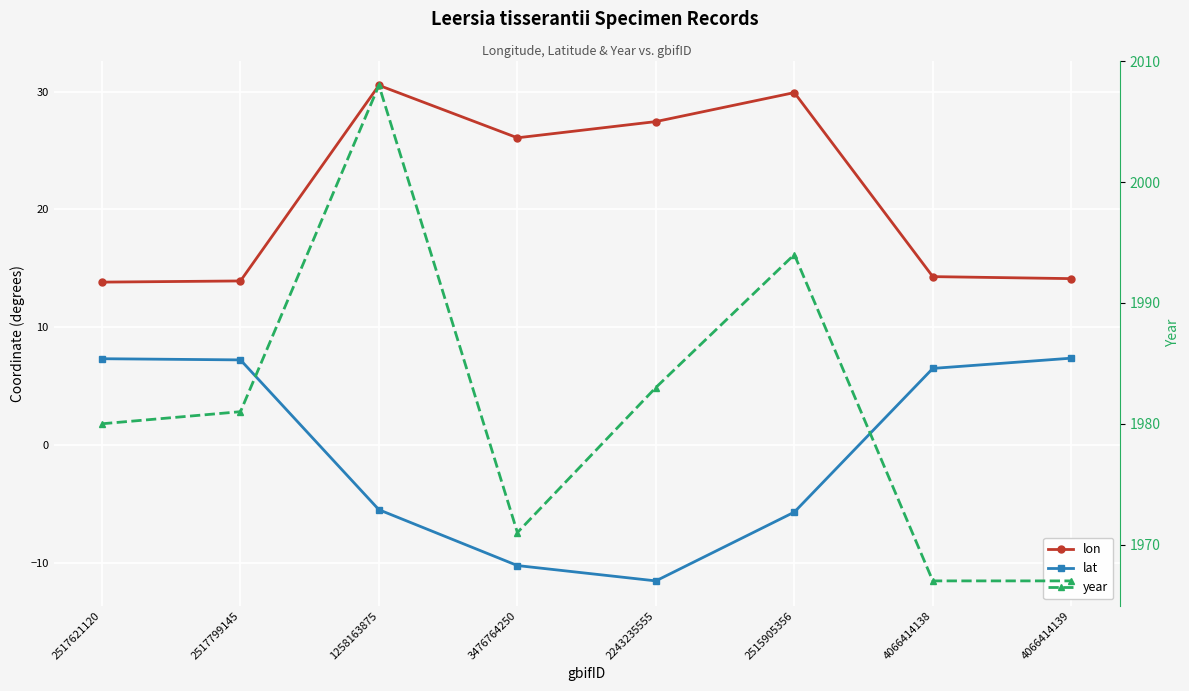

Where does the year series first go above 1981?

1258163875